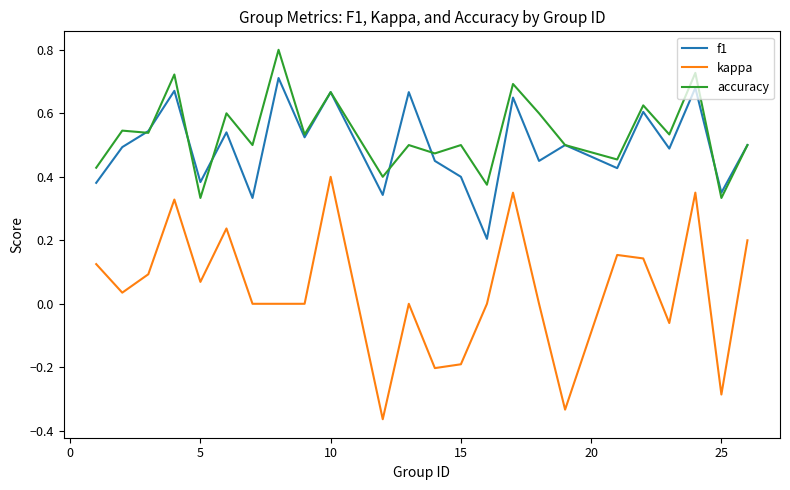

What are all the series names shown in the legend?

f1, kappa, accuracy